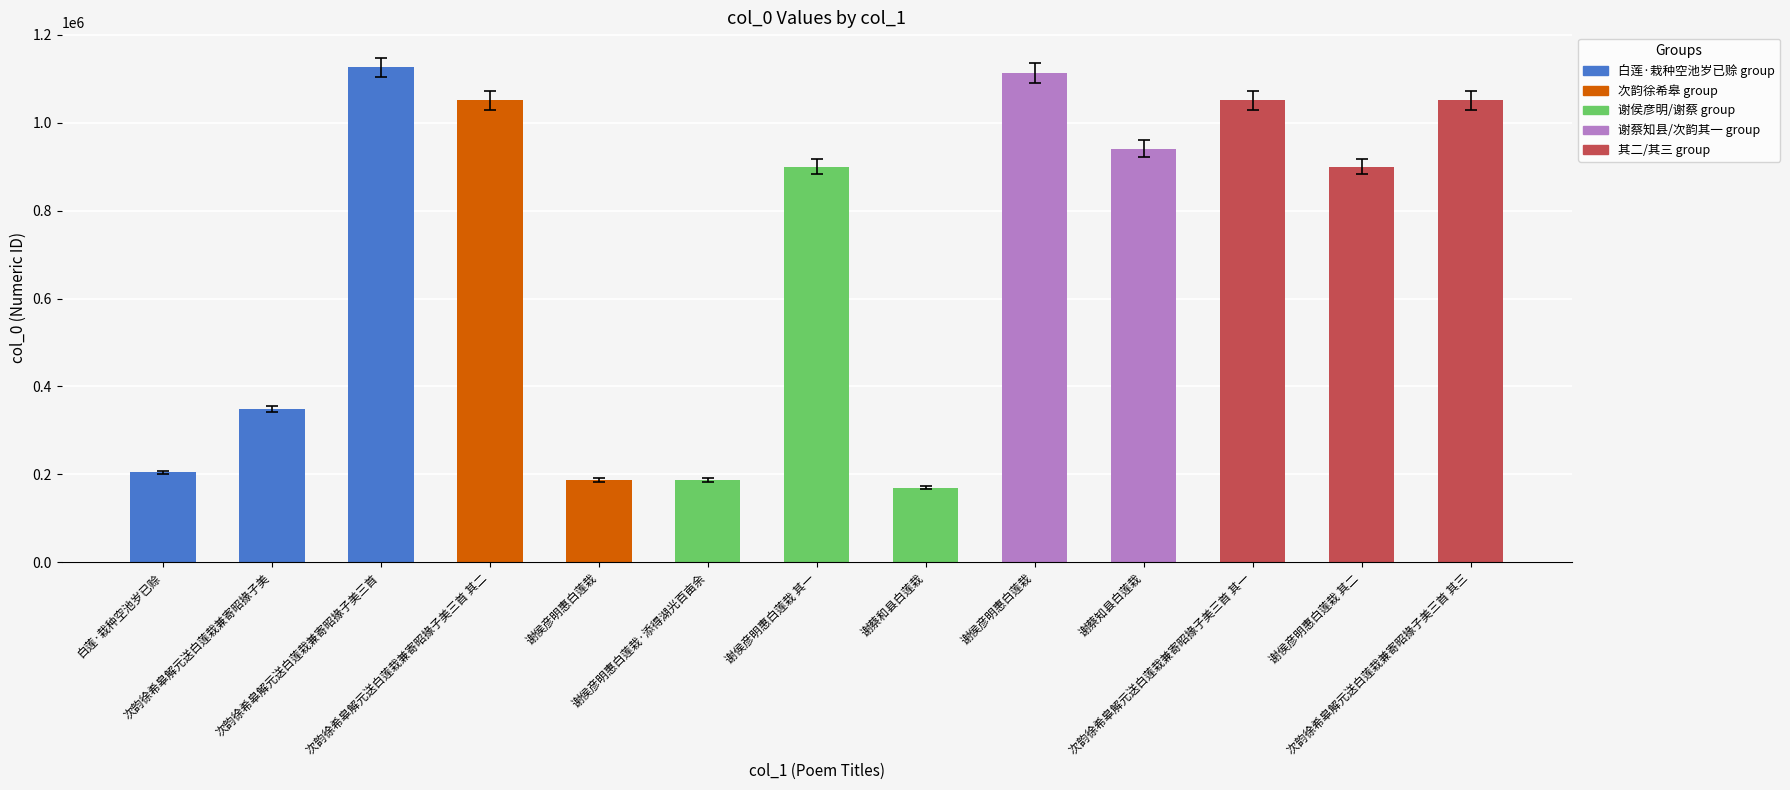

Count the number of categories in the chart.

13